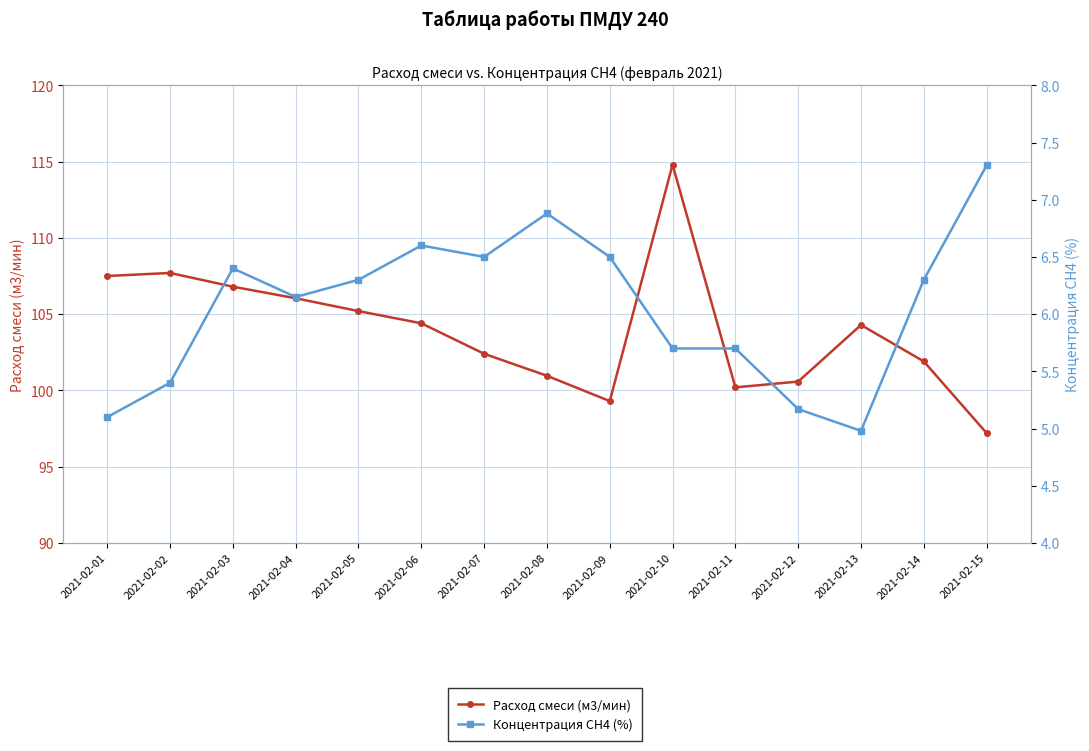

At which category does Концентрация СН4 (%) reach its first local valley?

2021-02-04